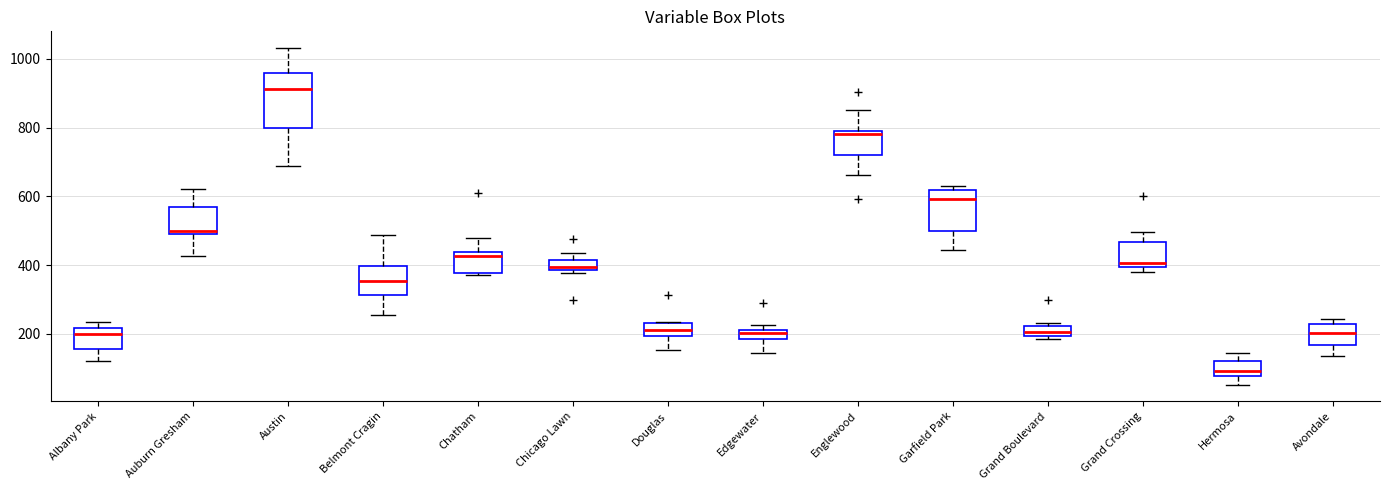

Which box is the tallest, from its lower edge to its upper edge?

Austin